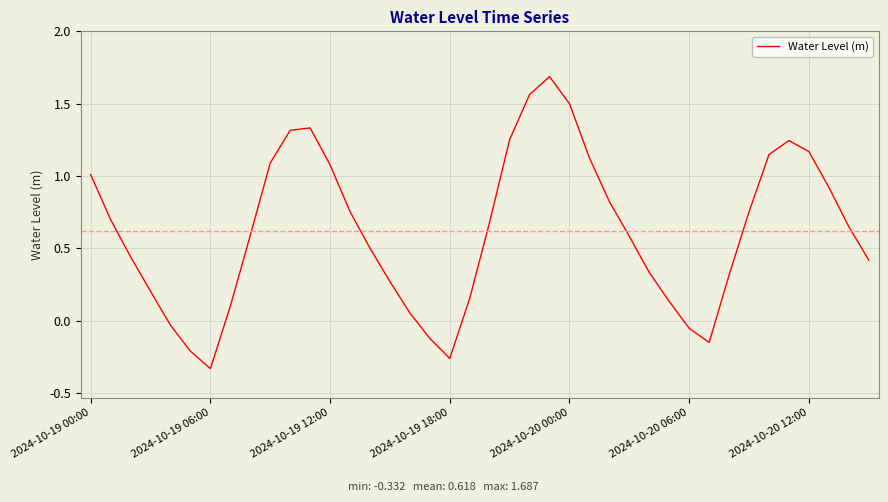

What is the difference between the maximum and minimum values?

2.0